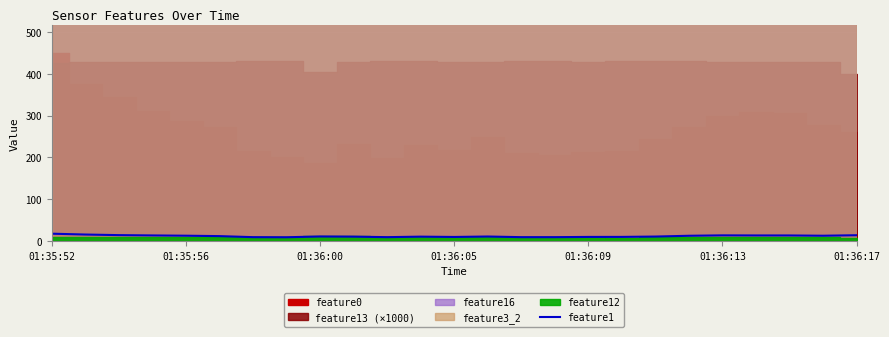

What is the change in value from 01:36:17 to 12?

+0.5